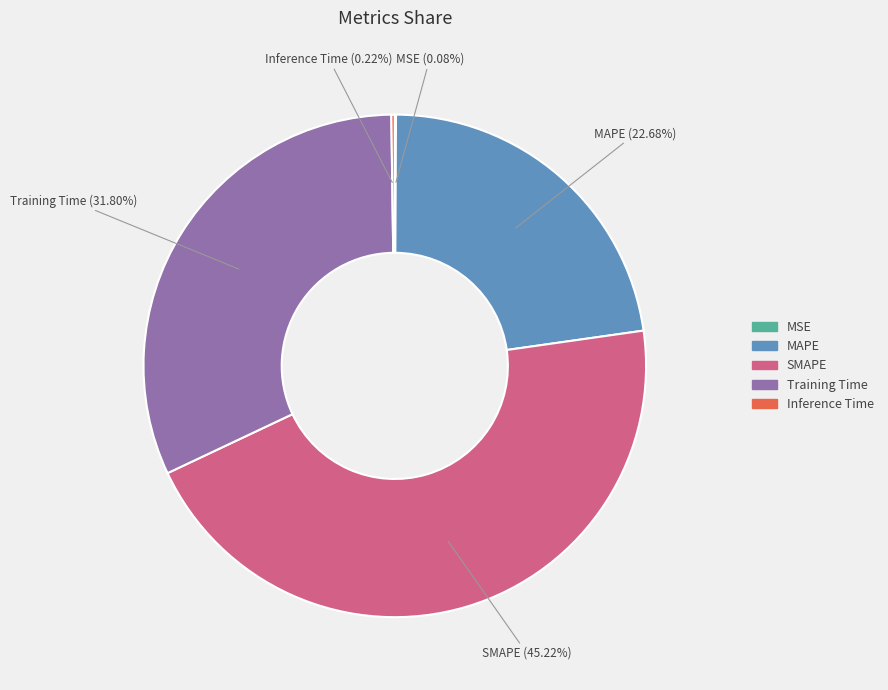

What percentage is the SMAPE slice, to the nearest percent?

45%